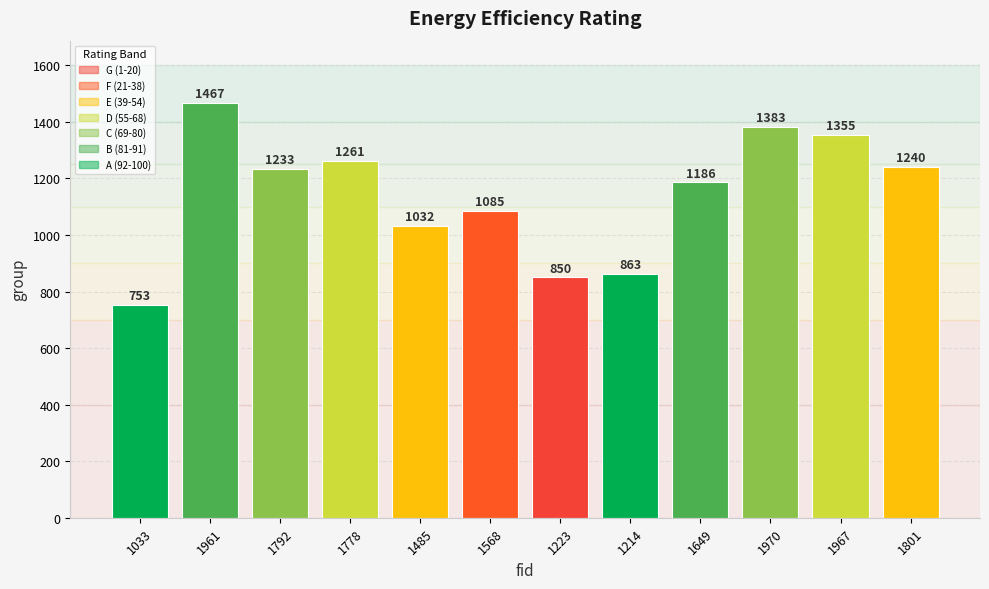

What is the approximate value at 1214, to the nearest 50?

850